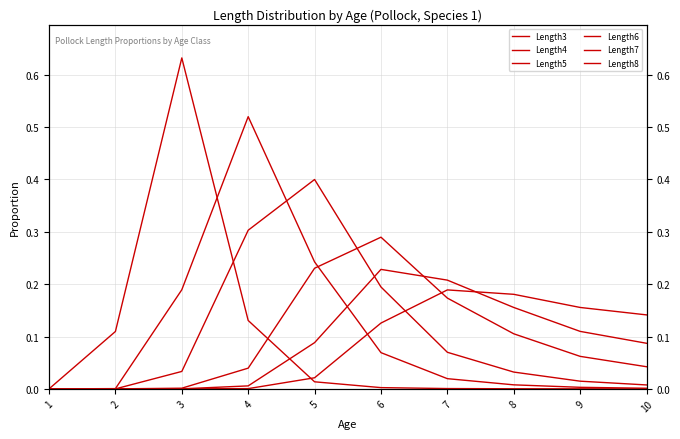

Rank the series at 5 from highest to lowest value.

Length5, Length4, Length6, Length7, Length8, Length3